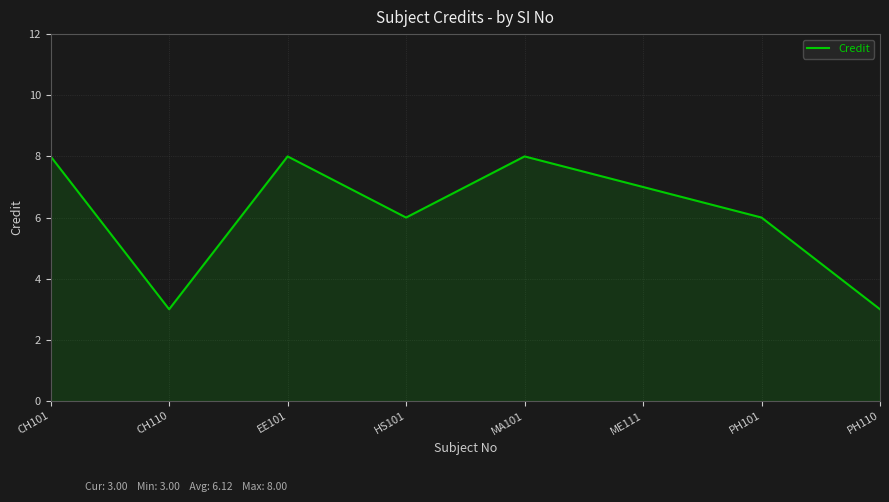

Reading left to right, what are all the values shown in this chart?

8	3	8	6	8	7	6	3